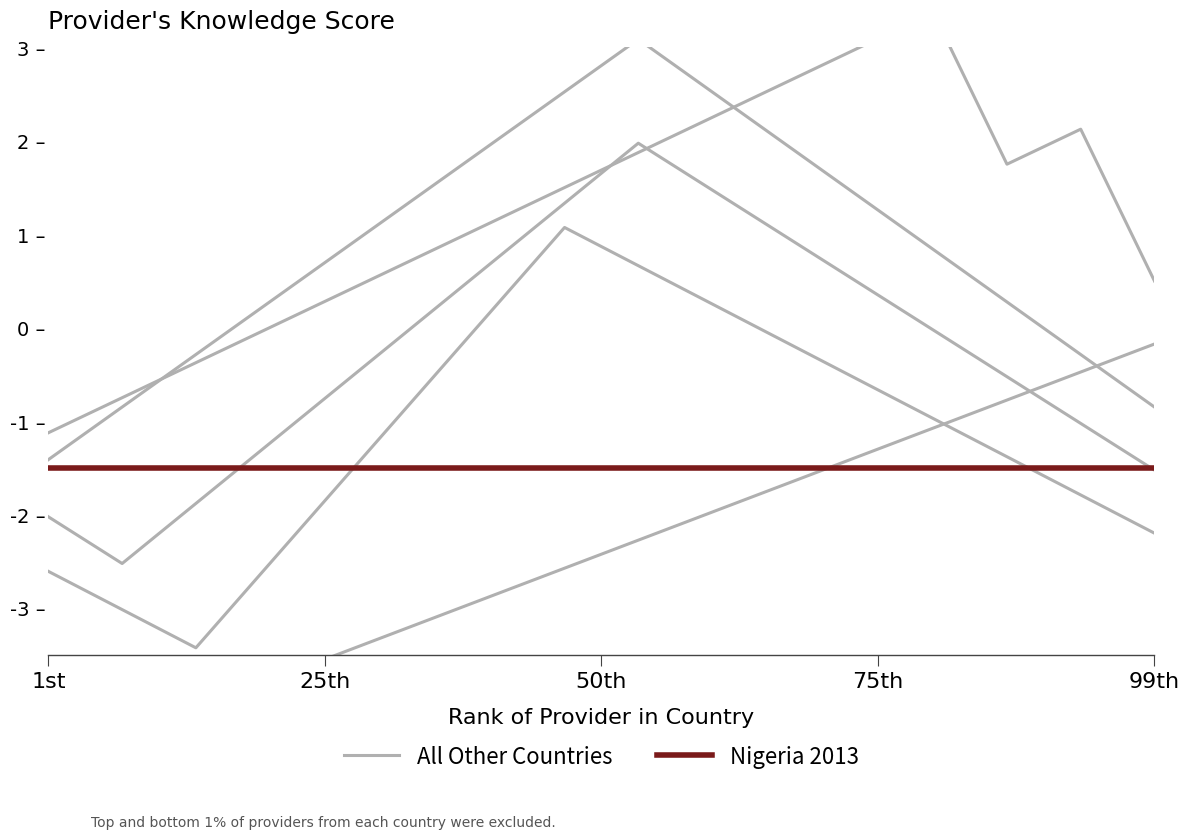

What is the sum of all Nigeria 2013 values?

-24.0